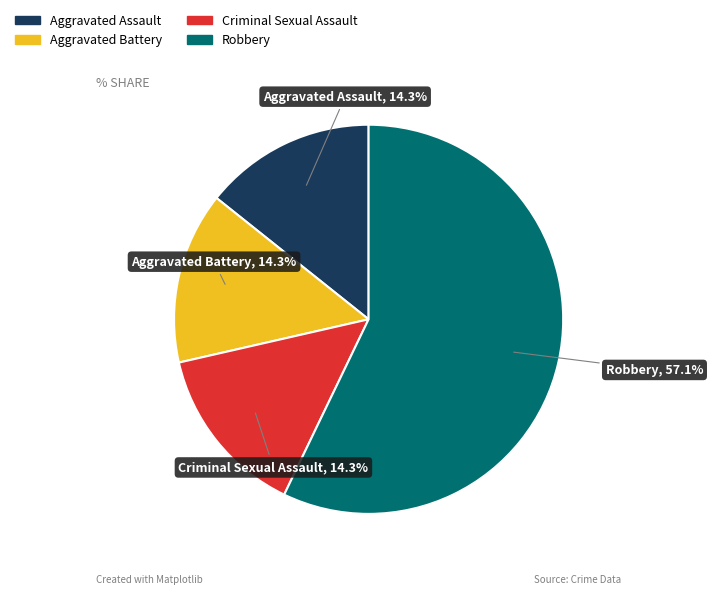

To the nearest percent, what is the difference between the Robbery and Criminal Sexual Assault slice percentages?

43%